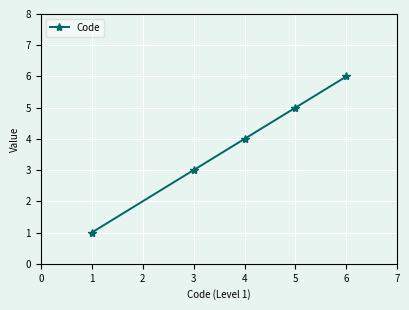

Reading left to right, transcribe all the data shown in this chart.

1	3	4	5	6